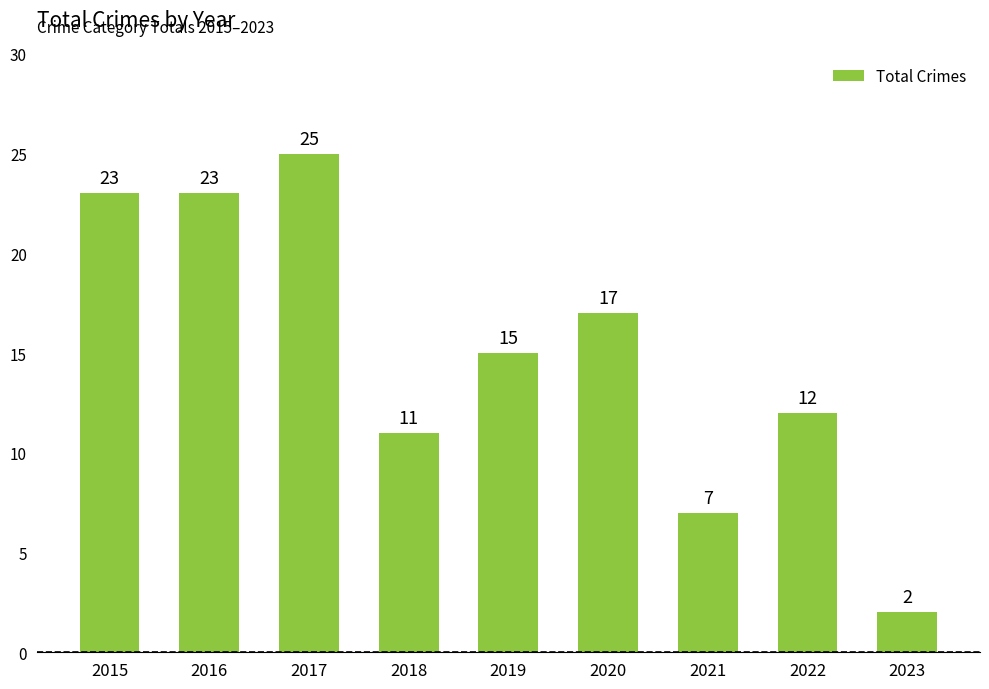

At which category does the chart reach its peak across all series?

2017